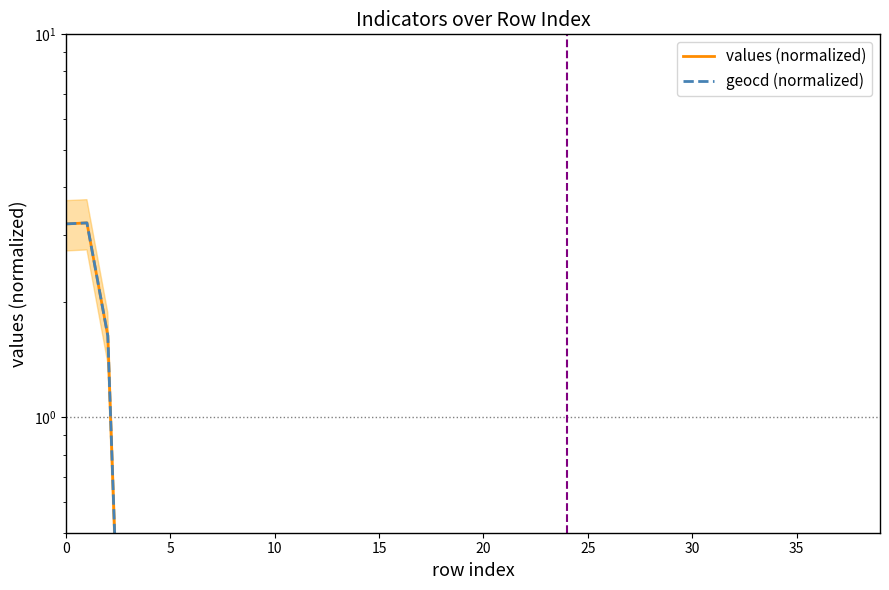

The value of values (normalized) at 27 is 0.3. True or false?

True